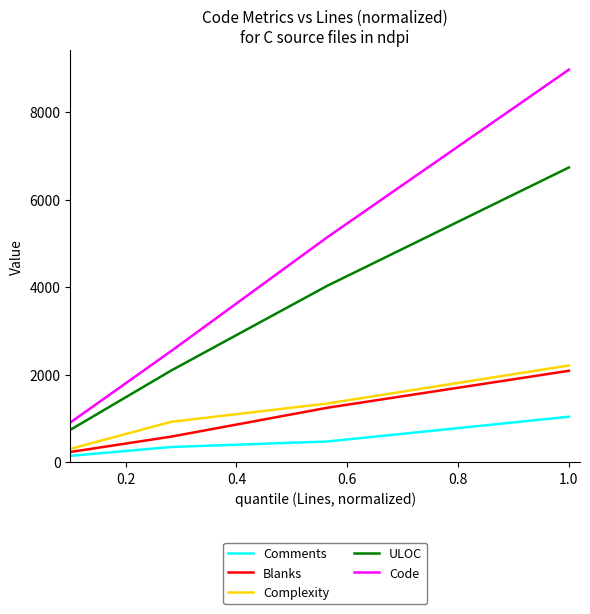

Which series has the largest range (max minus min)?

Code